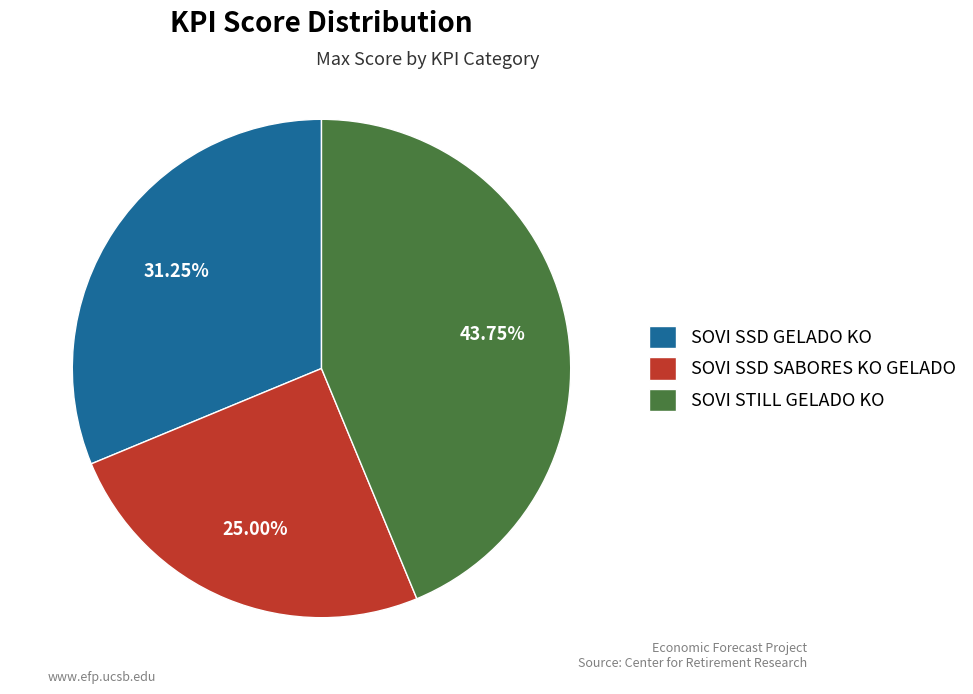

Is the sum of SOVI SSD SABORES KO GELADO and SOVI STILL GELADO KO greater than half?

Yes